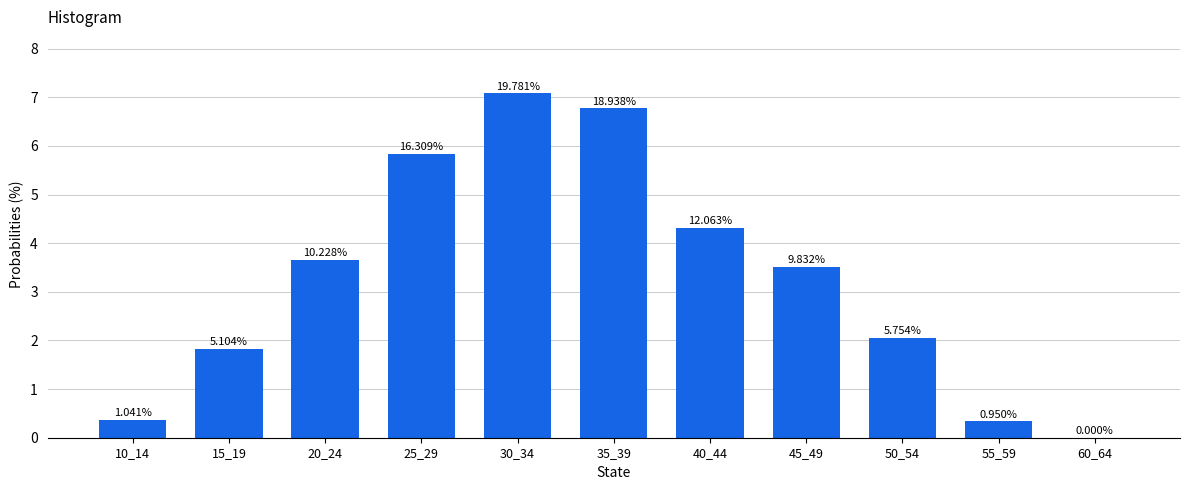

Count the number of categories in the chart.

11